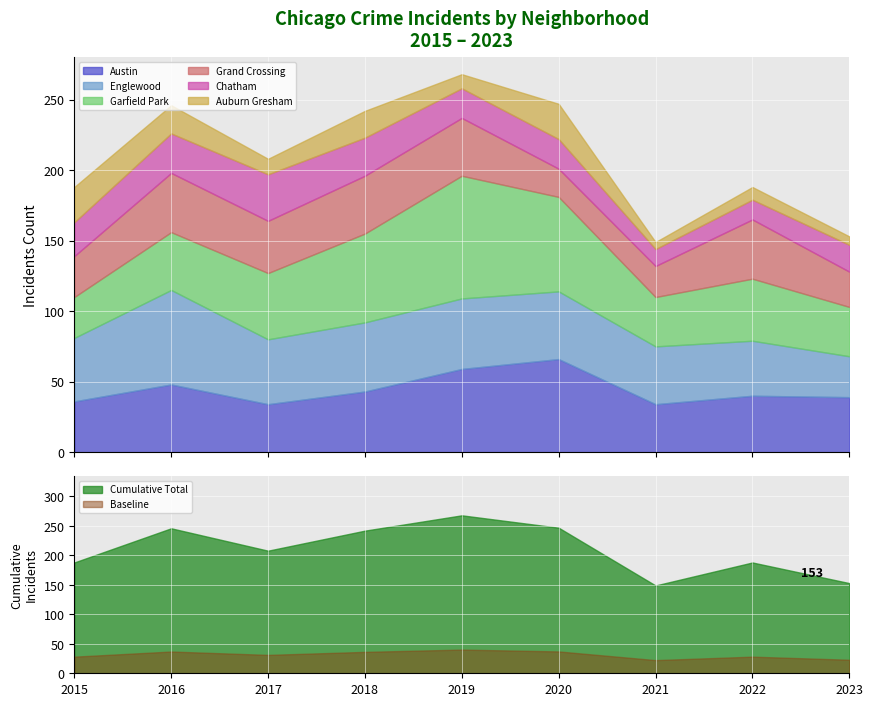

What is the greatest value displayed?

87